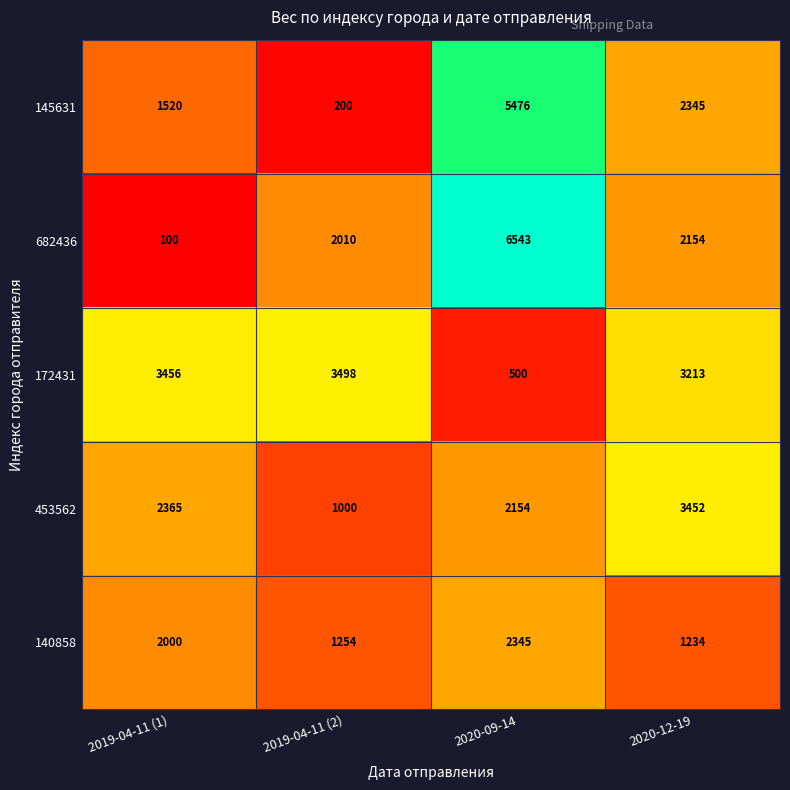

Which category has the highest value in the 140858 series?

2020-09-14